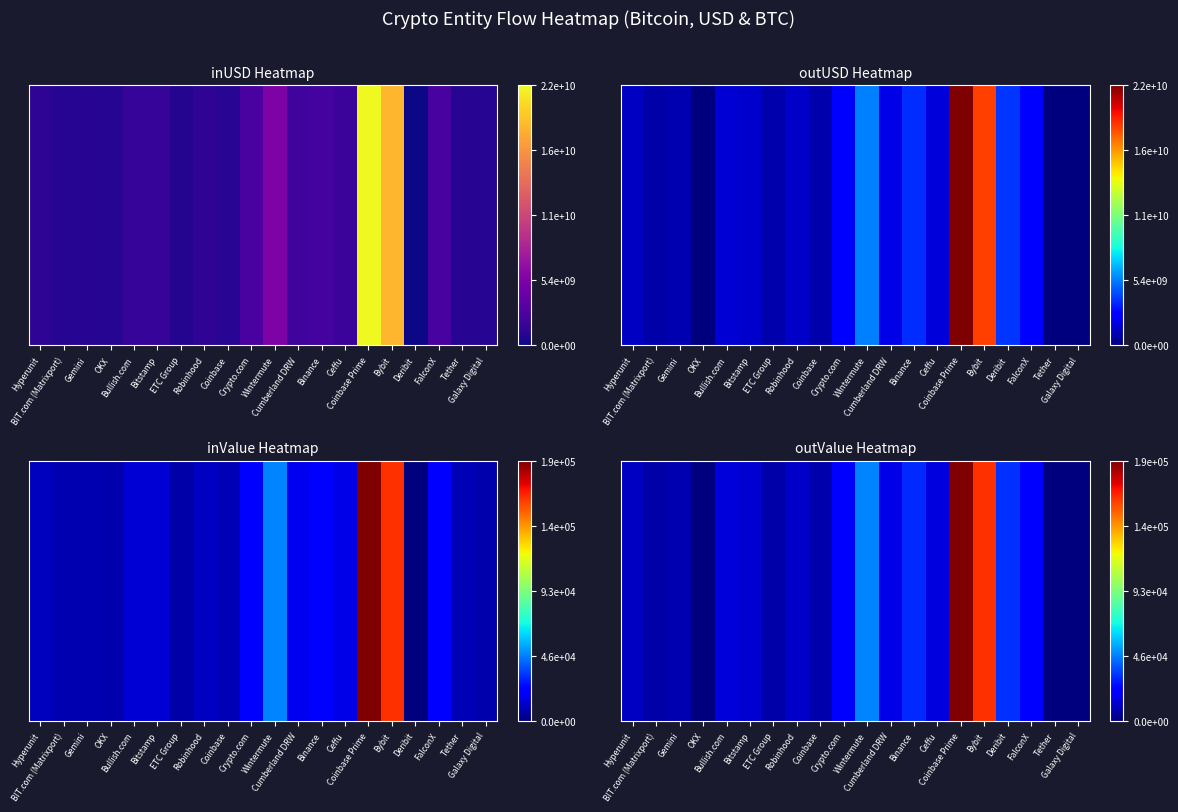

Between ETC Group and Deribit, which is larger?

Deribit